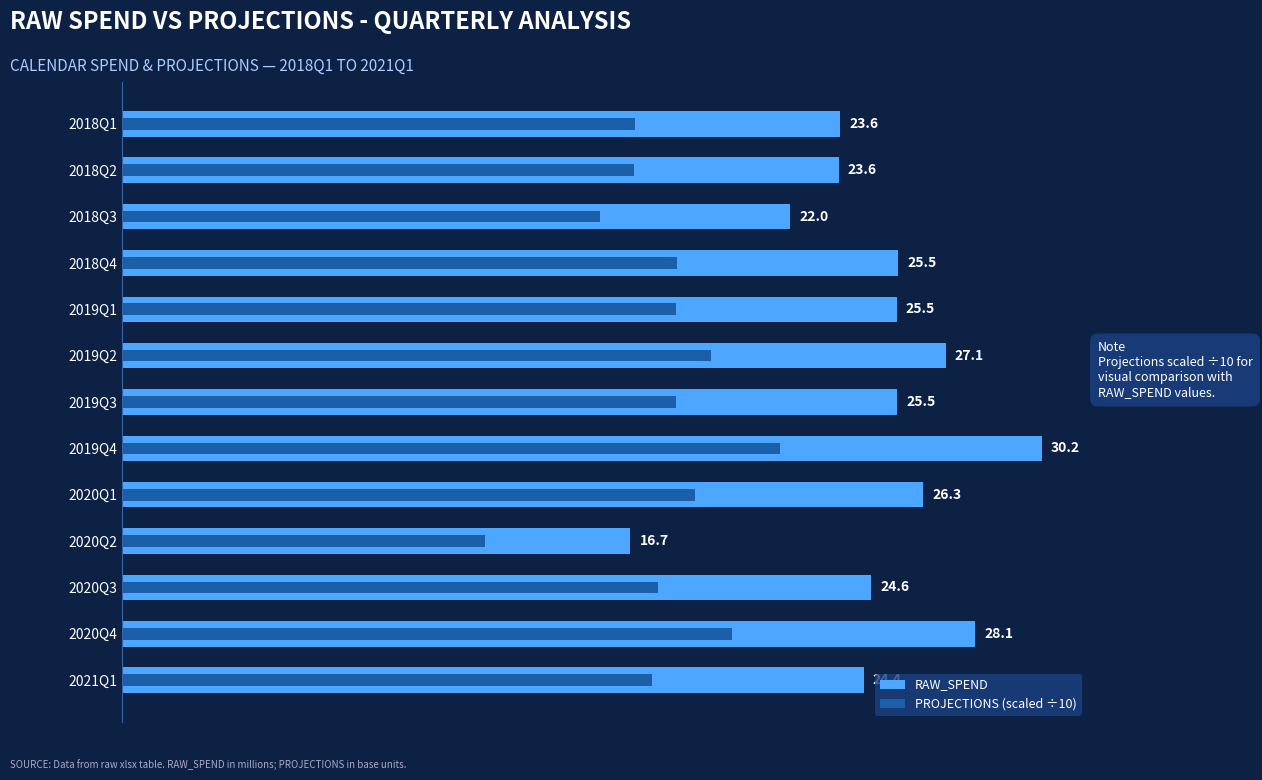

At how many categories does at least one series exceed 19?

12